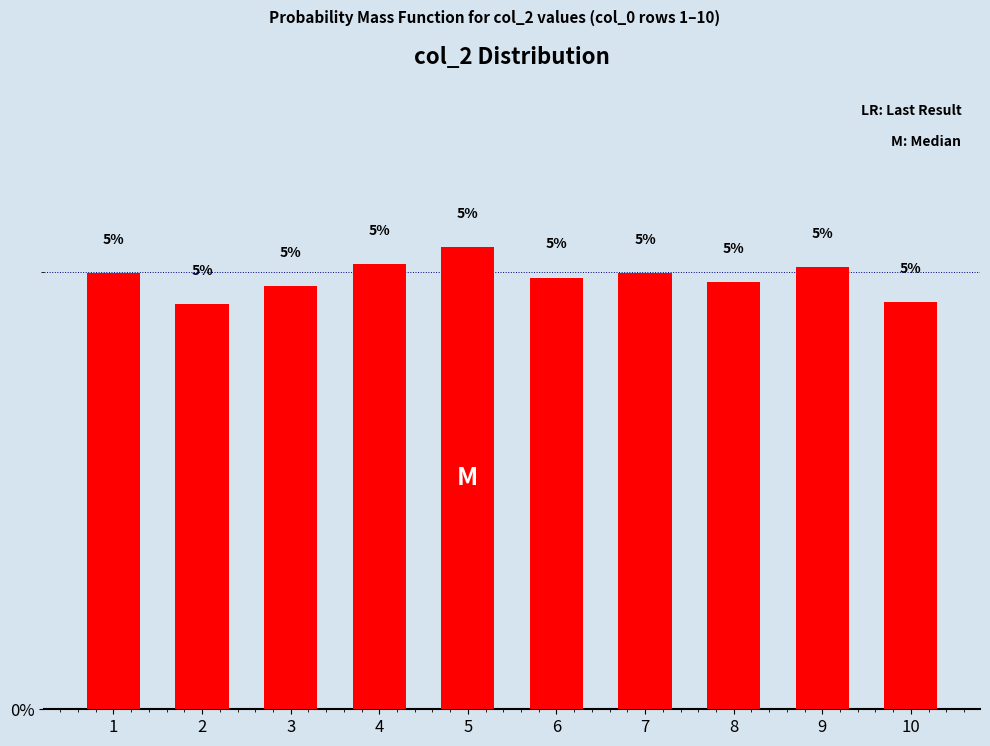

Which label corresponds to the largest value in the chart?

5